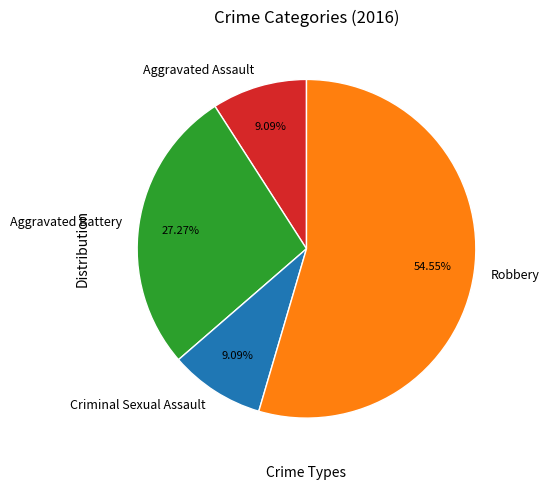

Combined, what portion of the pie is Aggravated Battery and Aggravated Assault?

36.4%